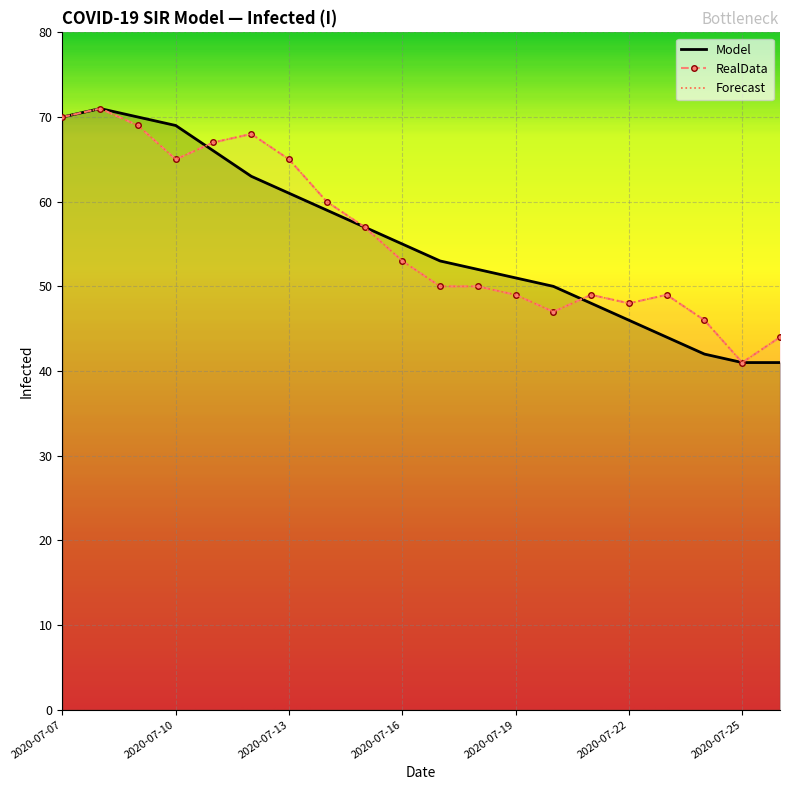

How many lines are shown in the chart?

3